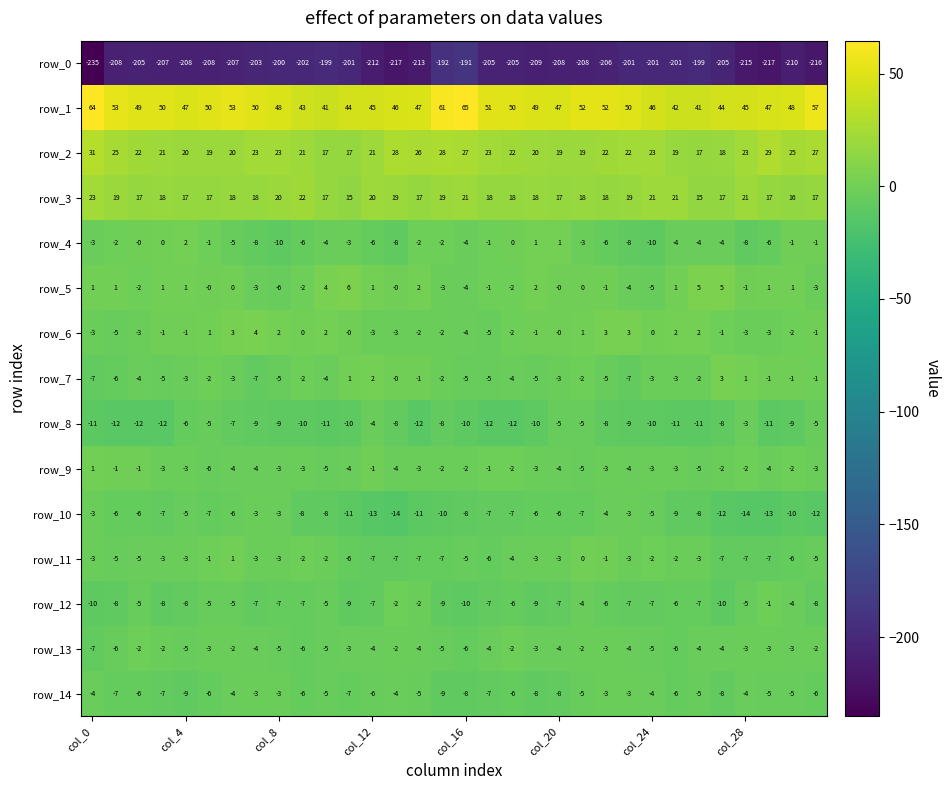

Which series has the largest range (max minus min)?

row_0